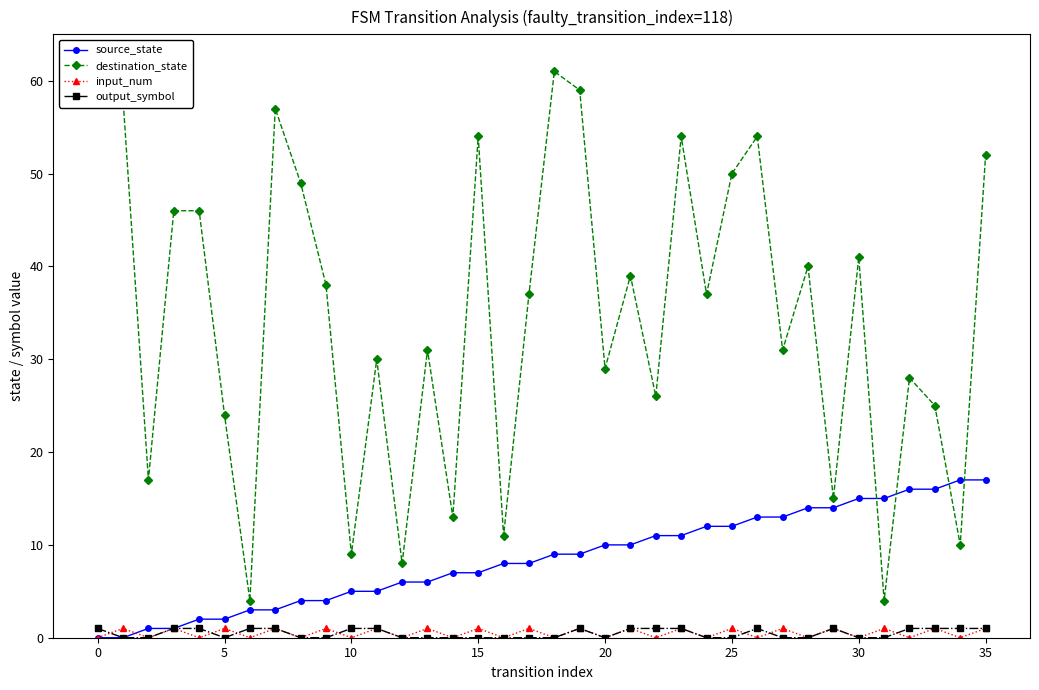

At how many categories does at least one series exceed 44?

13